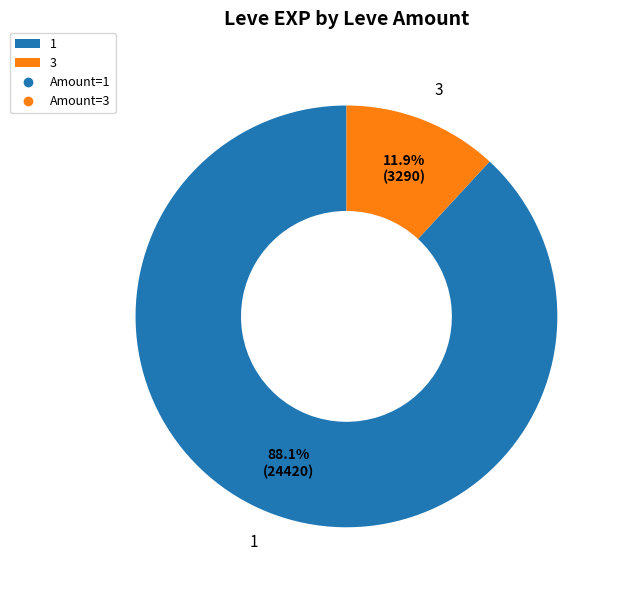

To the nearest percent, what portion does 1 represent?

88%